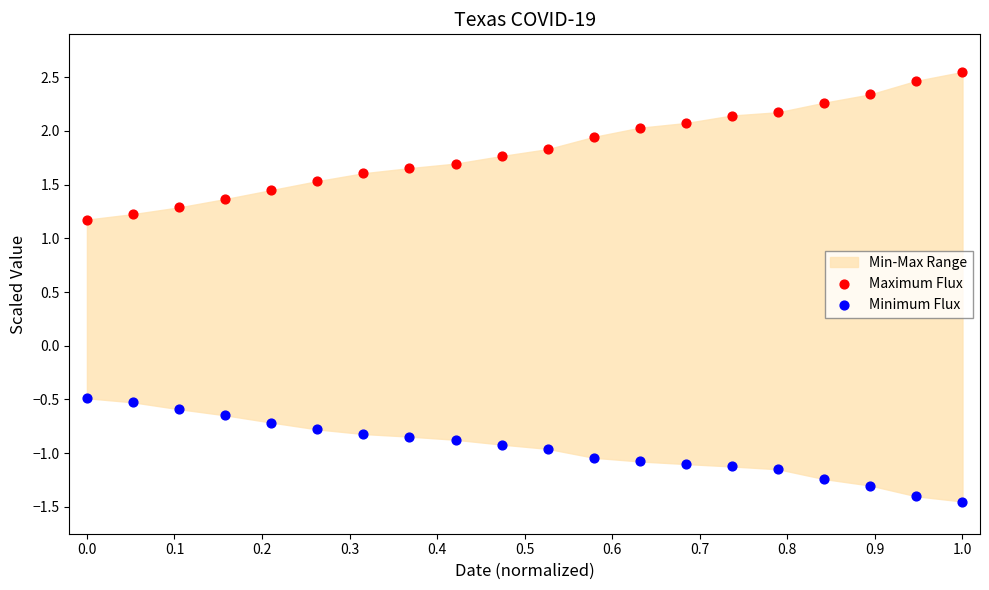

Which series contains the lowest Y value?

Minimum Flux